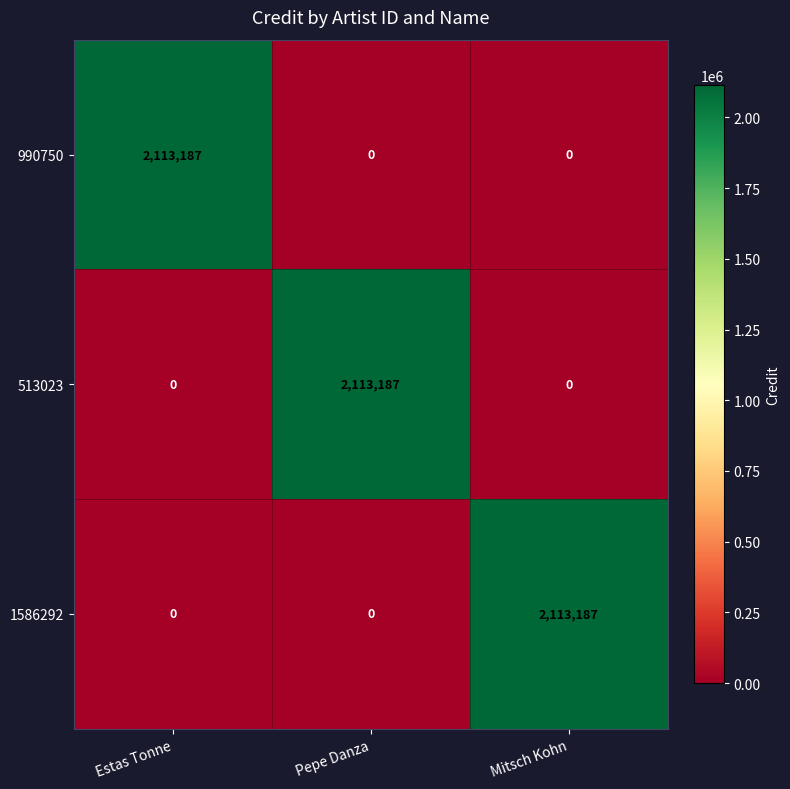

Count the number of categories in the chart.

3